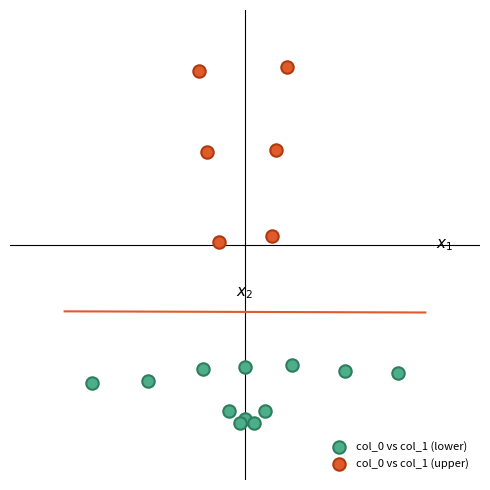

Which series reaches the minimum Y coordinate?

col_0 vs col_1 (lower)